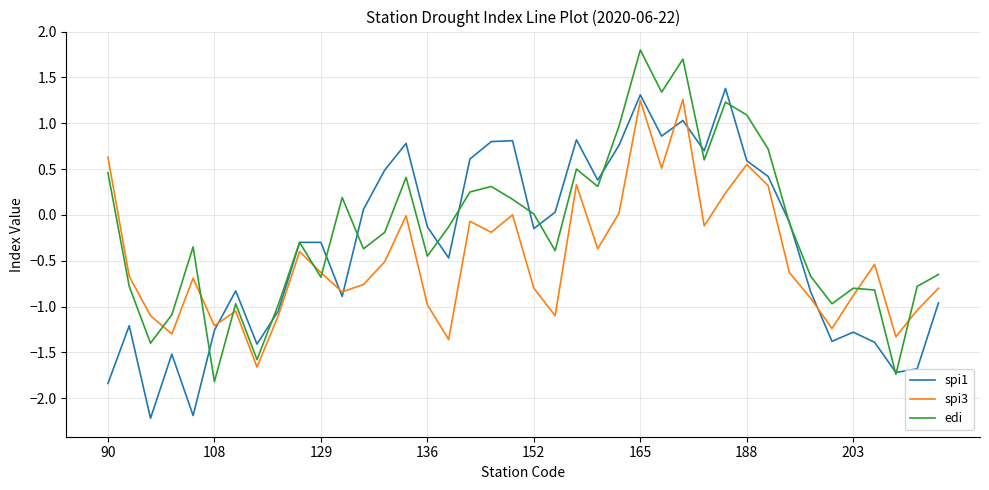

Which series ends up on top after the final intersection of edi and spi1?

edi